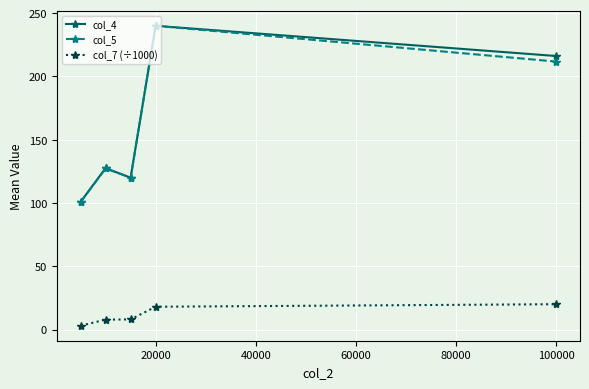

What is the minimum value shown in the chart?

3.0